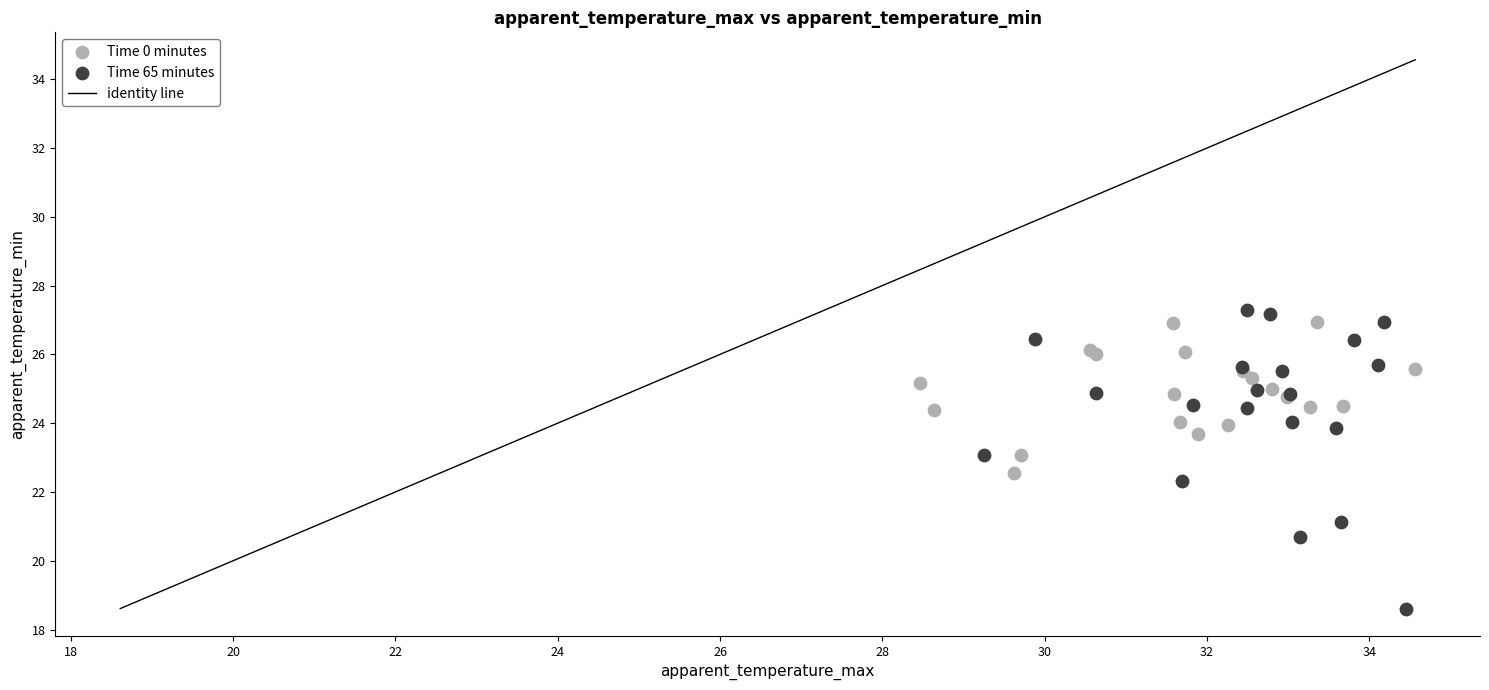

Which series has the largest Y range (max minus min)?

Time 65 minutes